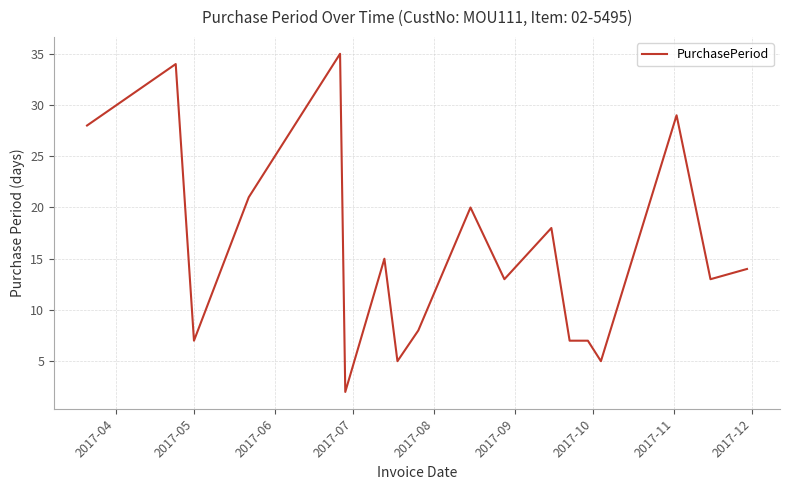

Does the chart display data point markers on the line(s)?

No